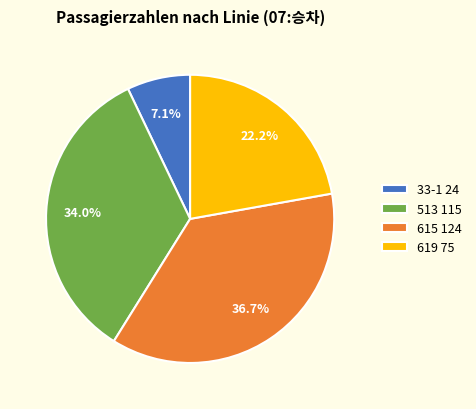

Rank the categories by value from lowest to highest.

33-1 24, 619 75, 513 115, 615 124